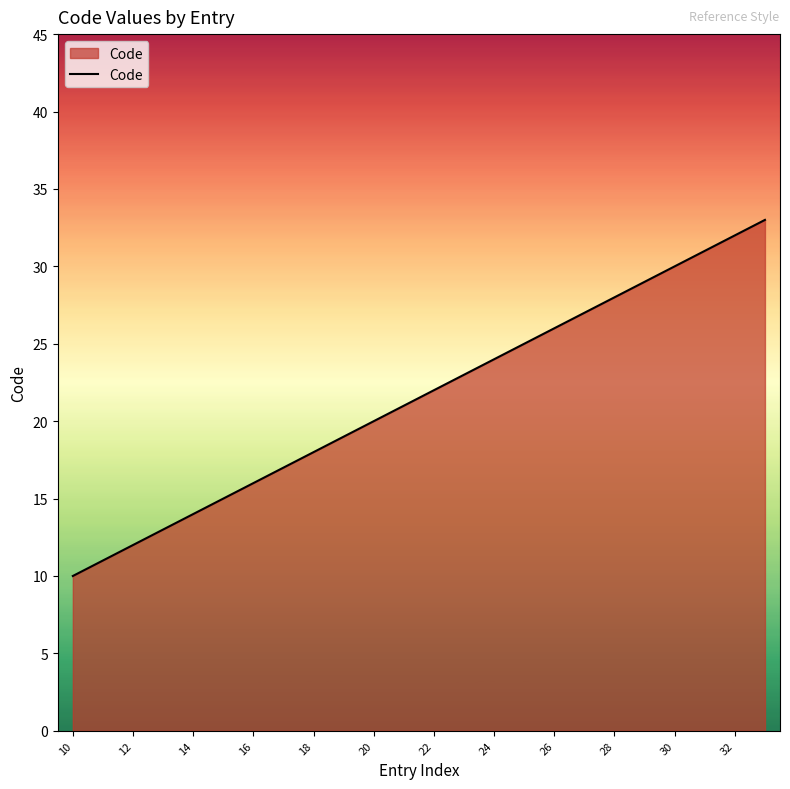

What is the sum of all values?

516